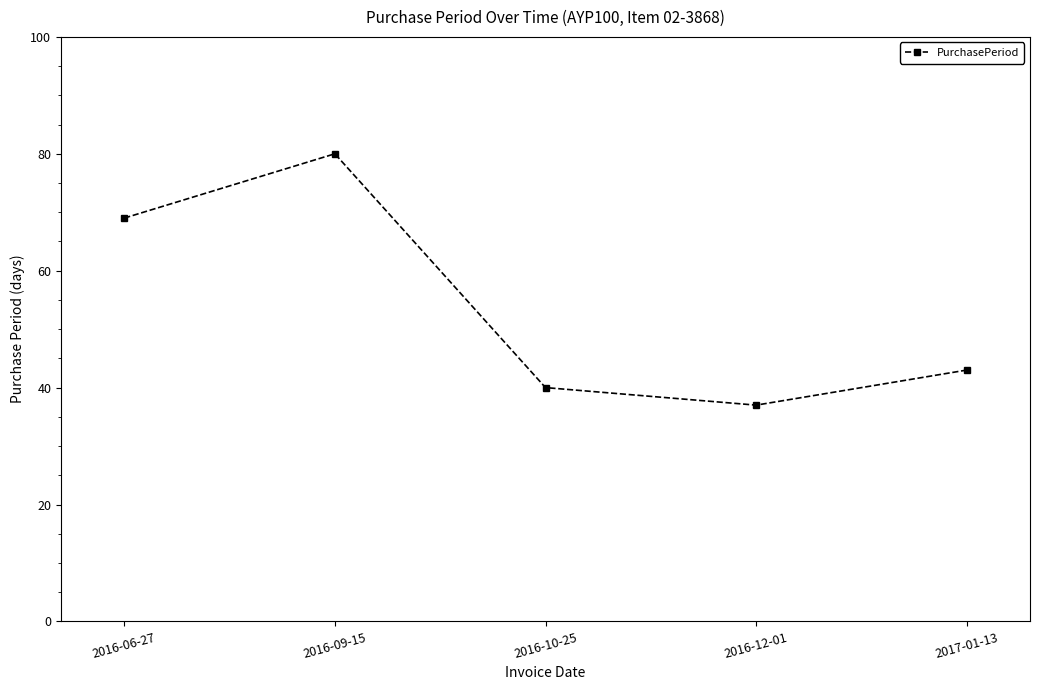

Which has a higher value, 2016-06-27 or 2016-12-01?

2016-06-27